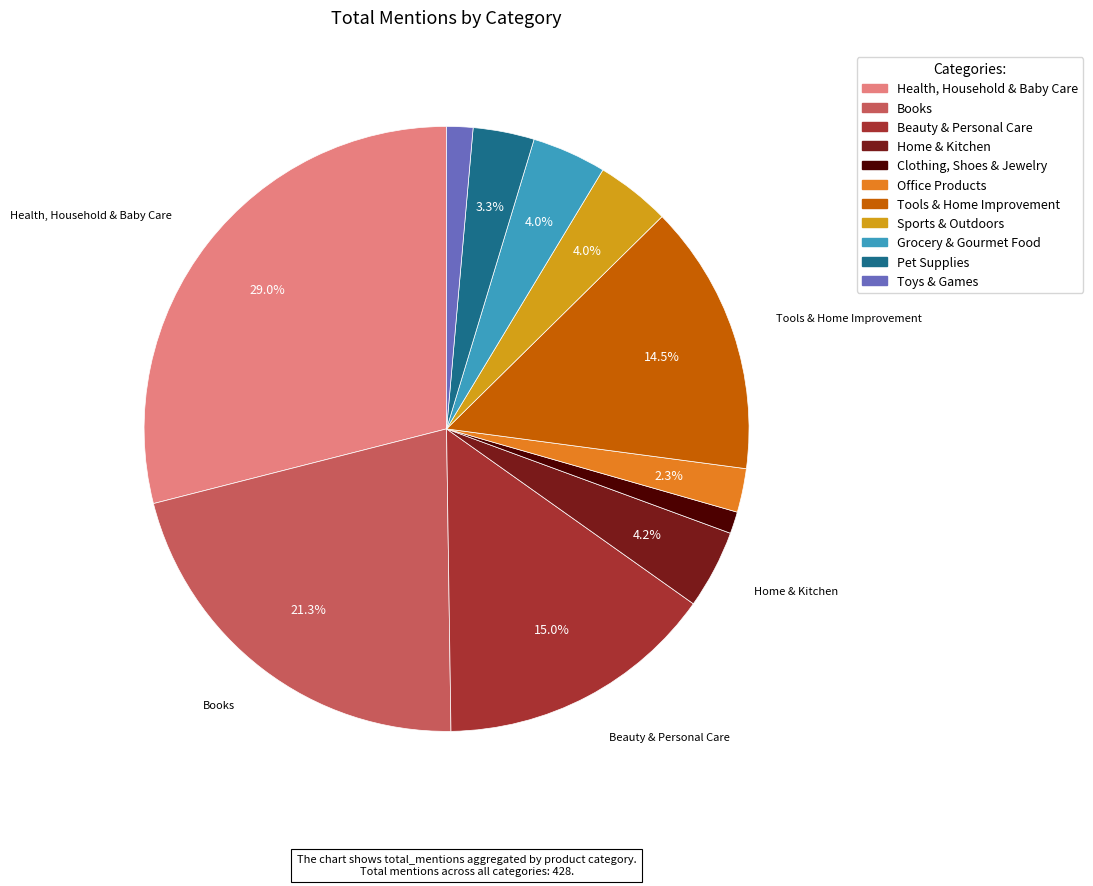

How many segments does this pie chart have?

11